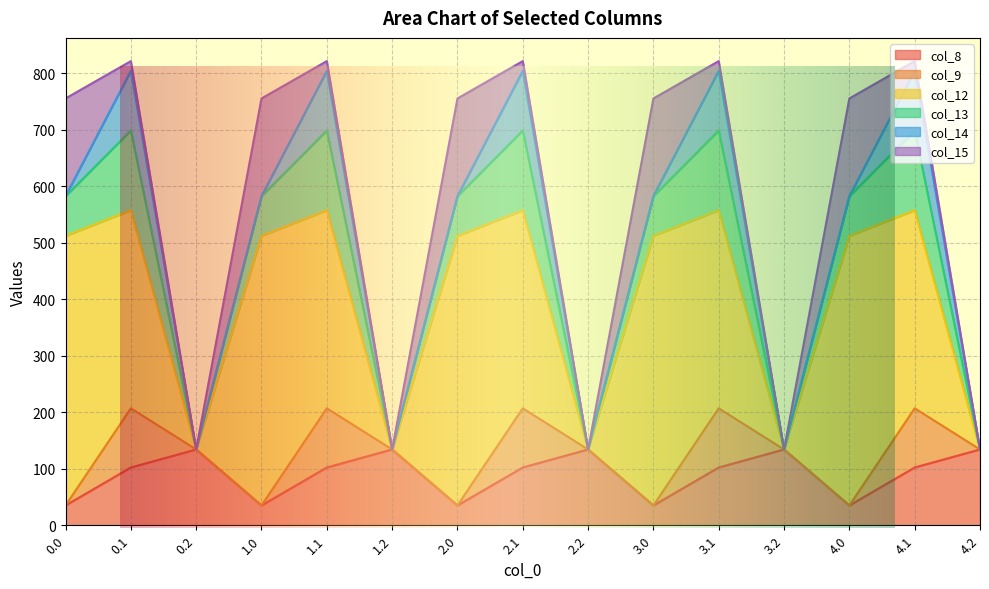

Reading right to left, what are all the values shown in this chart?

col_8: 4.2=134.2	4.1=102.3	4.0=35.0	3.2=134.2	3.1=102.3	3.0=35.0	2.2=134.2	2.1=102.3	2.0=35.0	1.2=134.2	1.1=102.3	1.0=35.0	0.2=134.2	0.1=102.3	0.0=35.0
col_9: 4.2=0.0	4.1=104.8	4.0=0.0	3.2=0.0	3.1=104.8	3.0=0.0	2.2=0.0	2.1=104.8	2.0=0.0	1.2=0.0	1.1=104.8	1.0=0.0	0.2=0.0	0.1=104.8	0.0=0.0
col_12: 4.2=0.0	4.1=350.8	4.0=477.2	3.2=0.0	3.1=350.8	3.0=477.2	2.2=0.0	2.1=350.8	2.0=477.2	1.2=0.0	1.1=350.8	1.0=477.2	0.2=0.0	0.1=350.8	0.0=477.2
col_13: 4.2=0.0	4.1=141.2	4.0=70.2	3.2=0.0	3.1=141.2	3.0=70.2	2.2=0.0	2.1=141.2	2.0=70.2	1.2=0.0	1.1=141.2	1.0=70.2	0.2=0.0	0.1=141.2	0.0=70.2
col_14: 4.2=0.0	4.1=105.5	4.0=0.3	3.2=0.0	3.1=105.5	3.0=0.3	2.2=0.0	2.1=105.5	2.0=0.3	1.2=0.0	1.1=105.5	1.0=0.3	0.2=0.0	0.1=105.5	0.0=0.3
col_15: 4.2=0.0	4.1=17.3	4.0=172.8	3.2=0.0	3.1=17.3	3.0=172.8	2.2=0.0	2.1=17.3	2.0=172.8	1.2=0.0	1.1=17.3	1.0=172.8	0.2=0.0	0.1=17.3	0.0=172.8